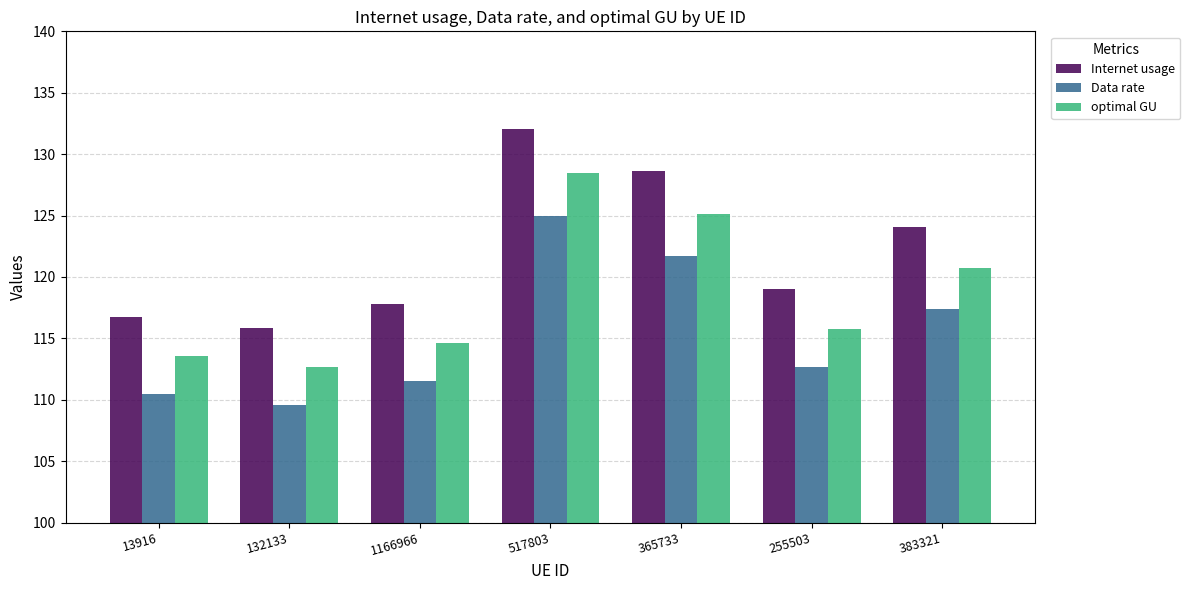

What is the label of the 1st bar from the right?

383321